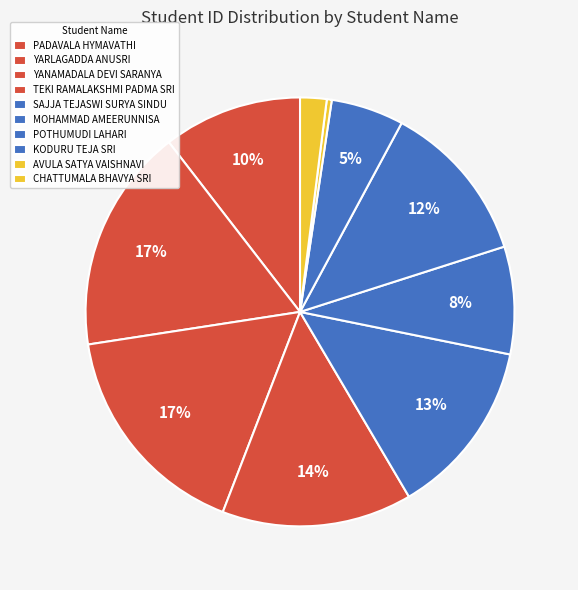

Count the number of slices in the pie.

10